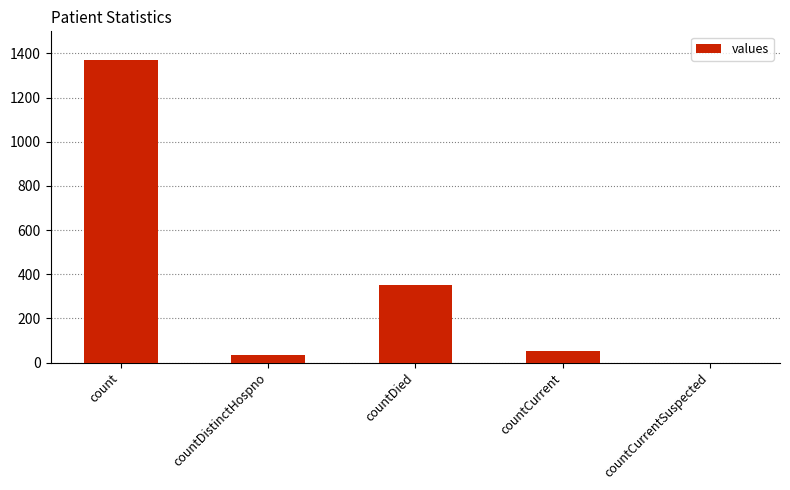

How many values are above zero?

4